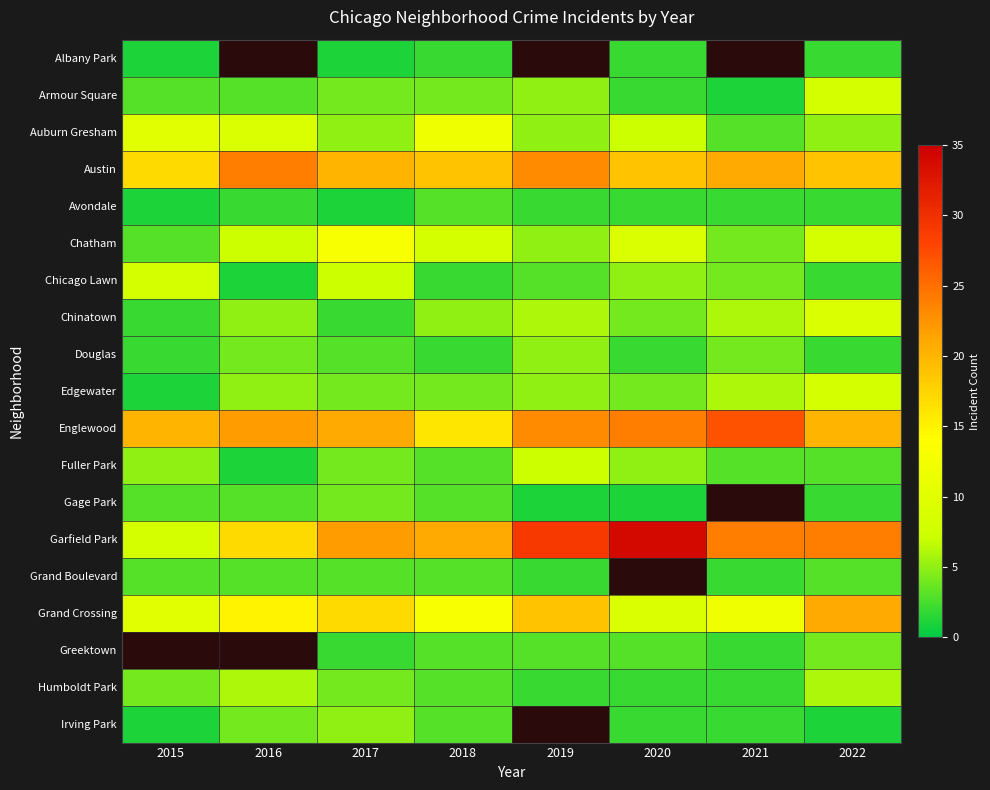

Where is Austin nearest to the value 20?

2017